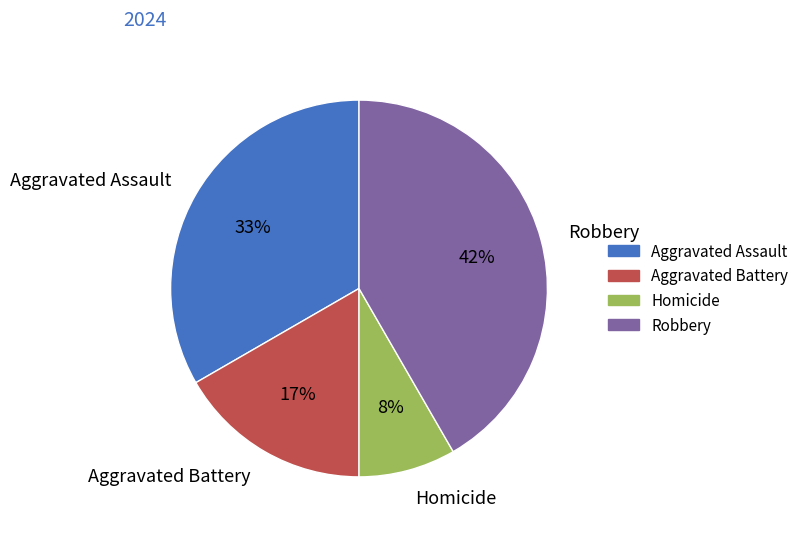

Combined, do Robbery and Aggravated Assault account for over 50%?

Yes